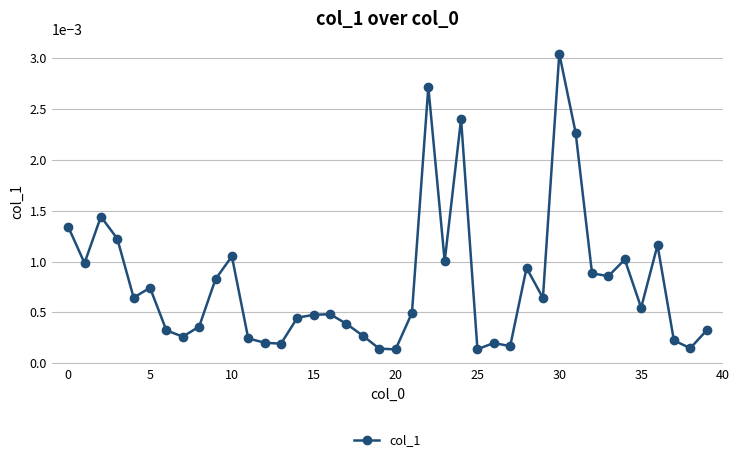

Does the chart display data point markers on the line(s)?

Yes